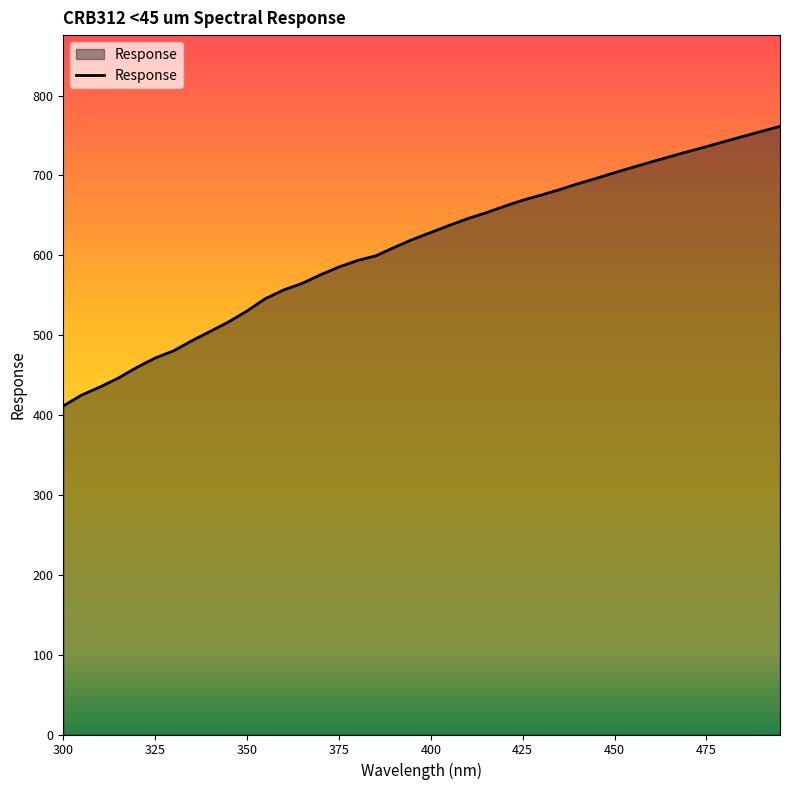

What is the greatest value displayed?

761.5